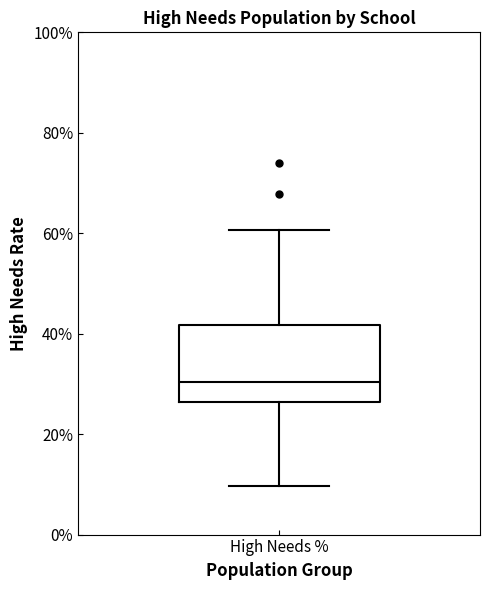

Where does the median line of the box for High Needs % sit on the y-axis? The values are not printed on the chart, so give them approximately, as read against the axis.

30